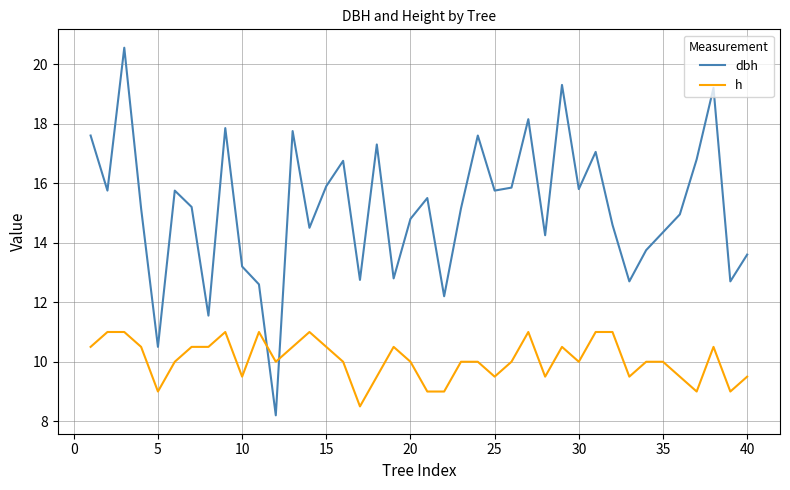

True or false: h and dbh intersect in this chart.

True